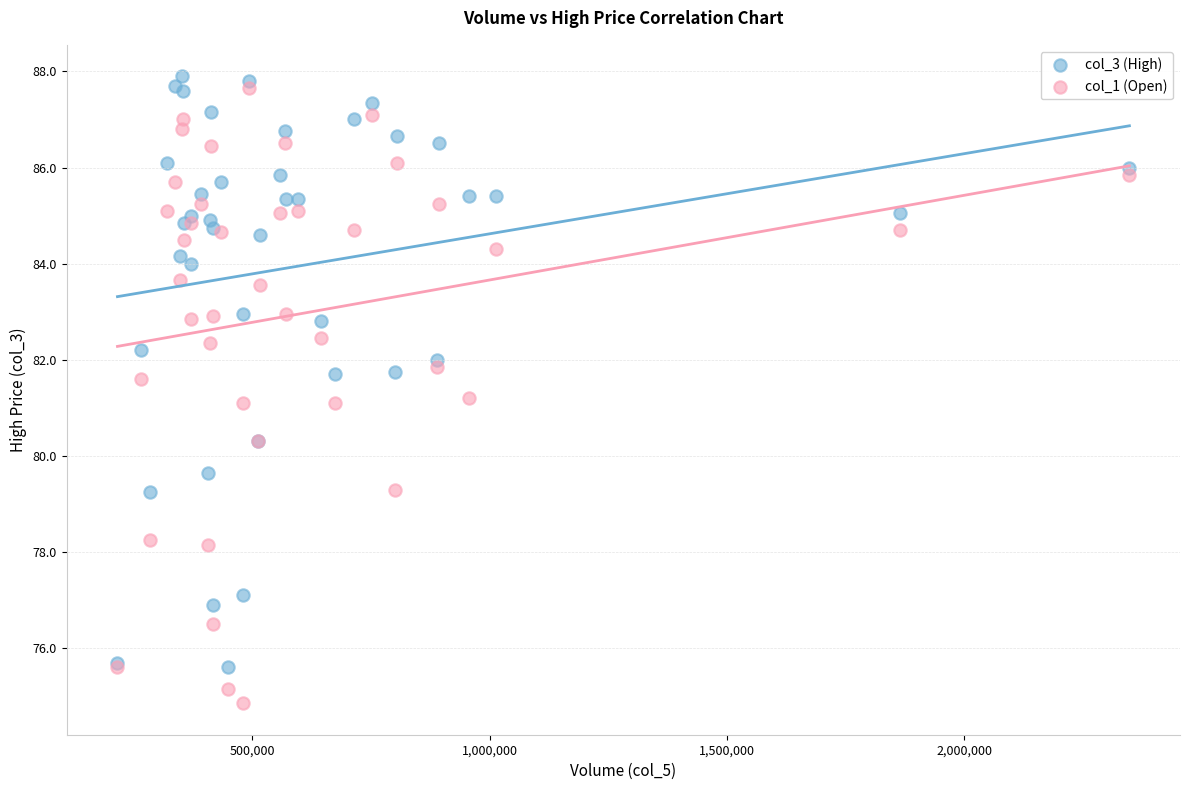

Which series has the largest Y range (max minus min)?

col_1 (Open)